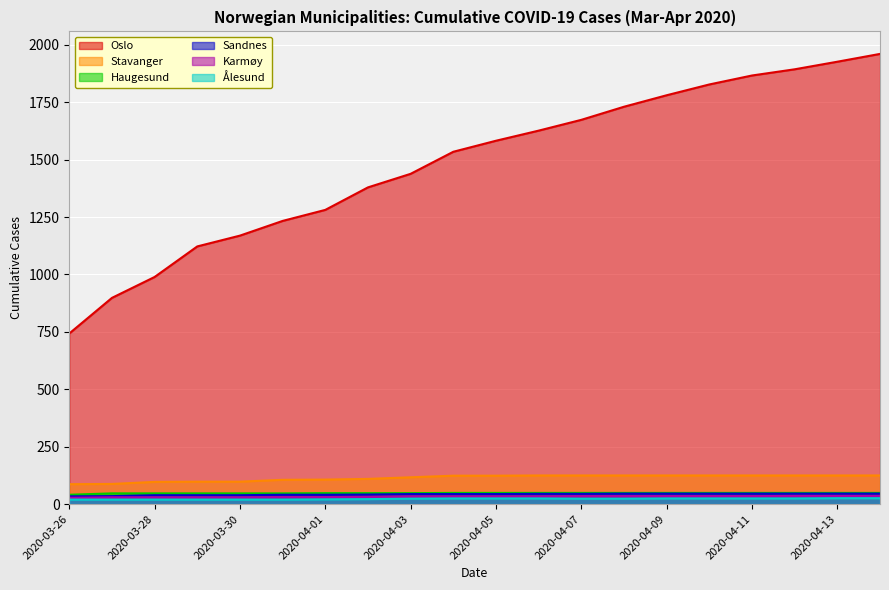

What is the difference between the highest and lowest values at 2020-04-01?

1260